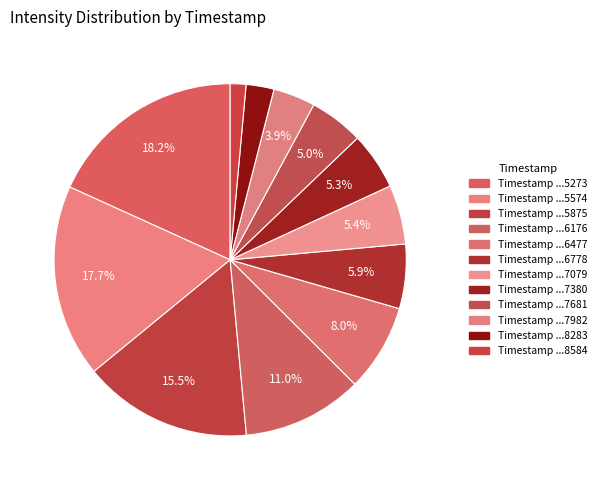

How many segments does this pie chart have?

12